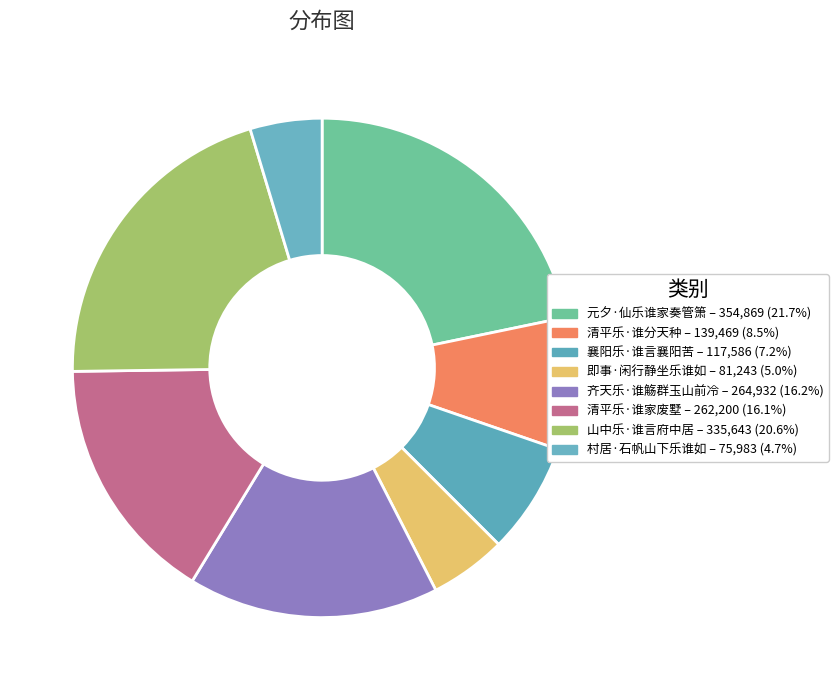

Is there a majority slice in this chart?

No